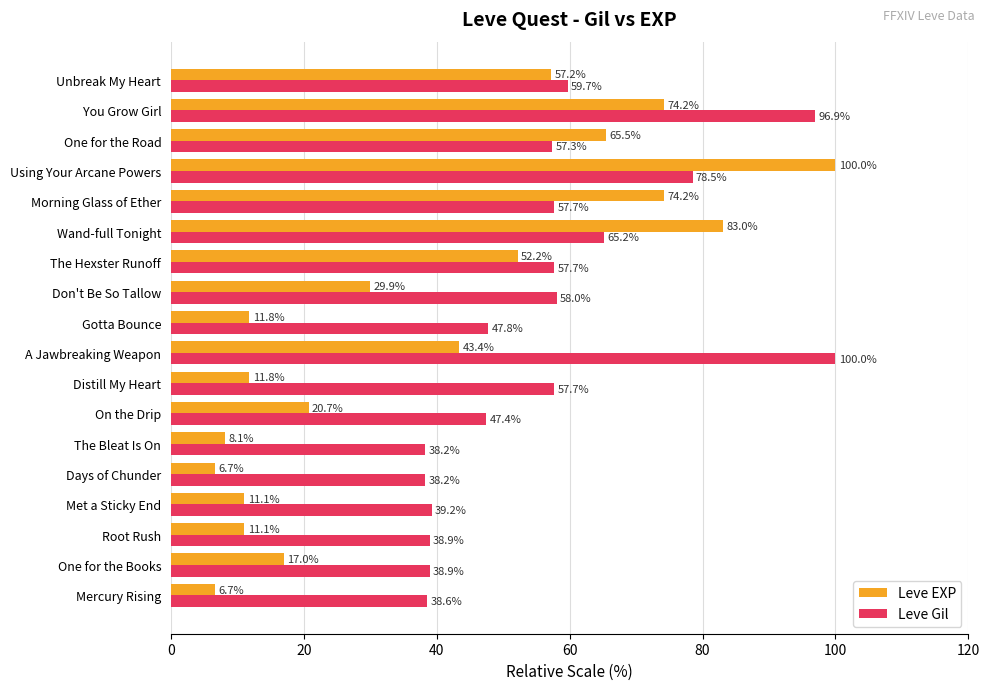

At how many categories does at least one series exceed 93?

3